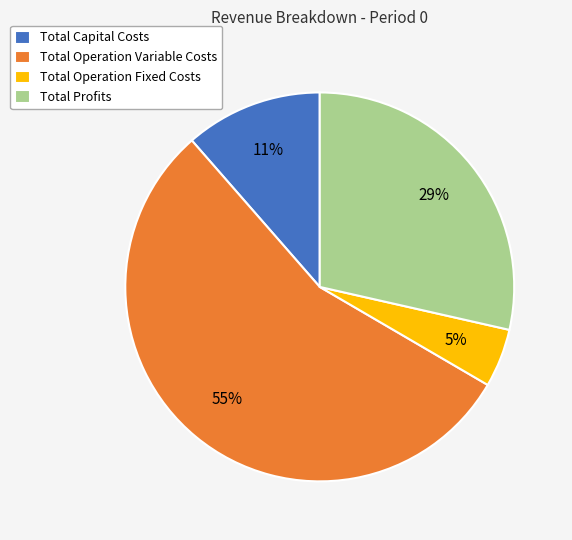

What is the majority slice?

Total Operation Variable Costs